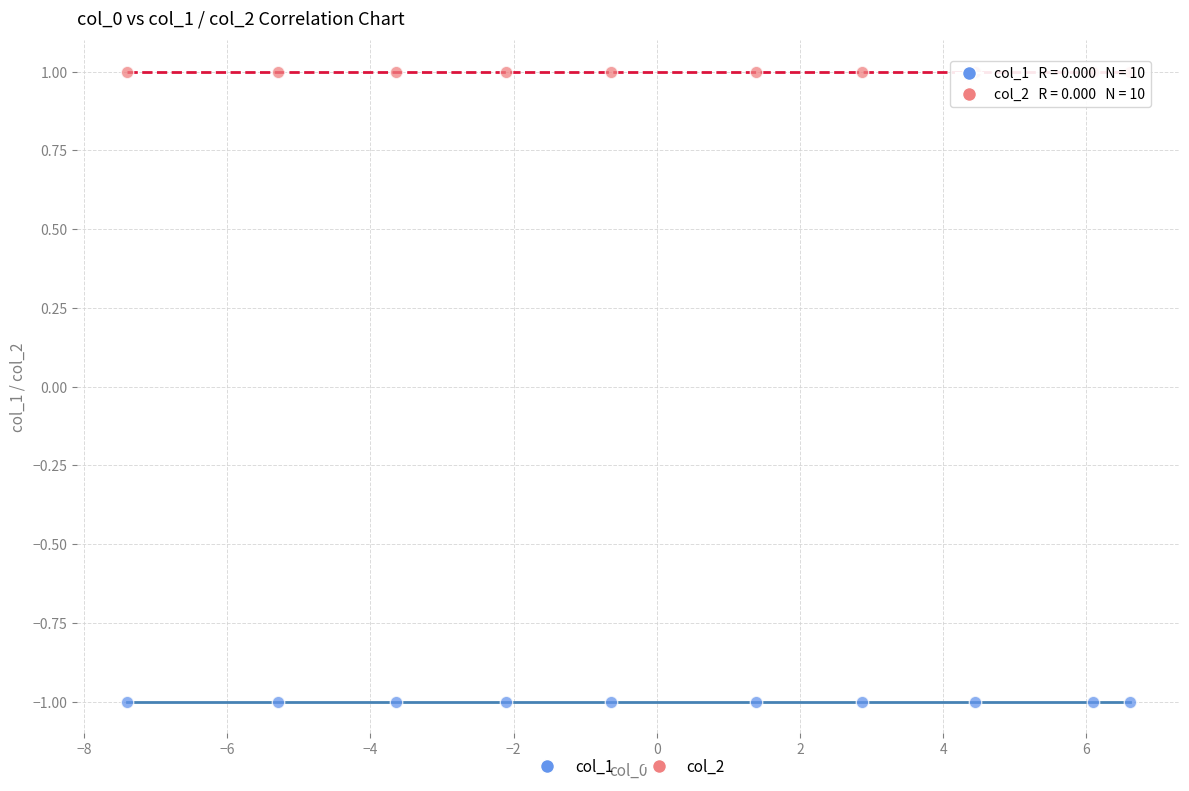

Which series contains the lowest Y value?

col_1